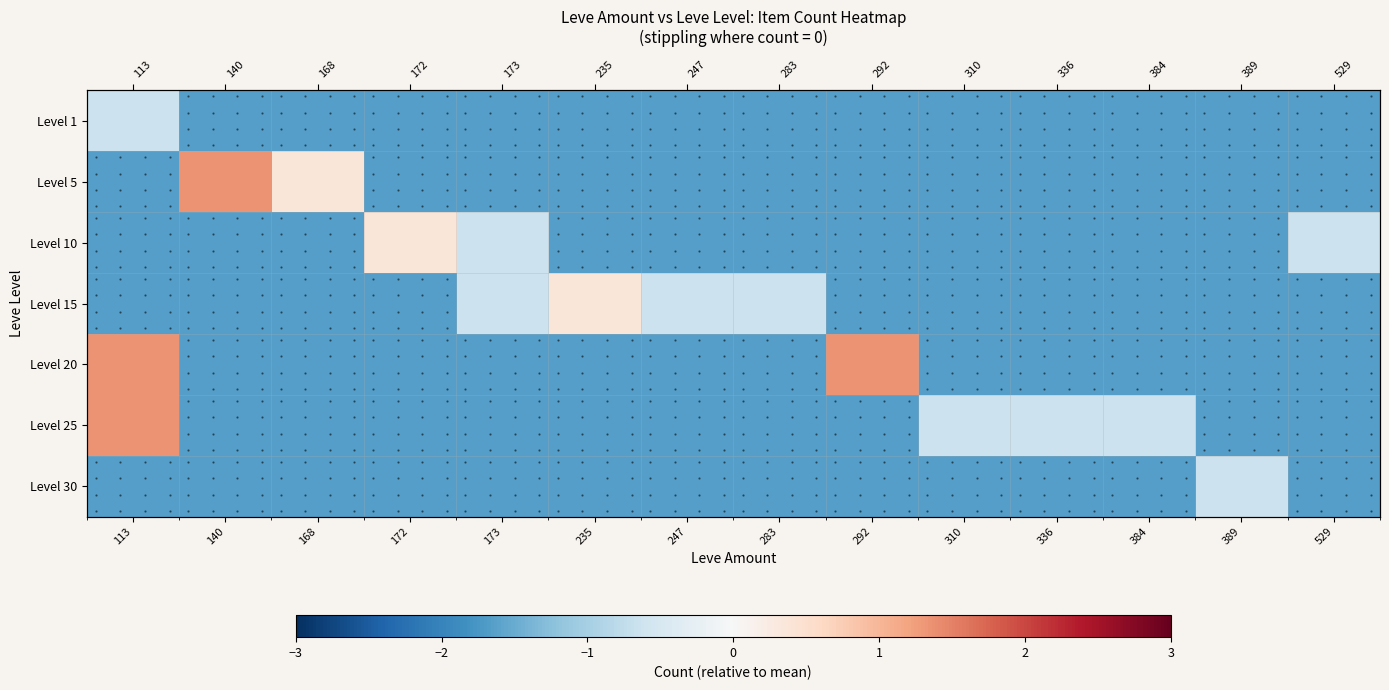

At which label does Level 30 reach its minimum?

113